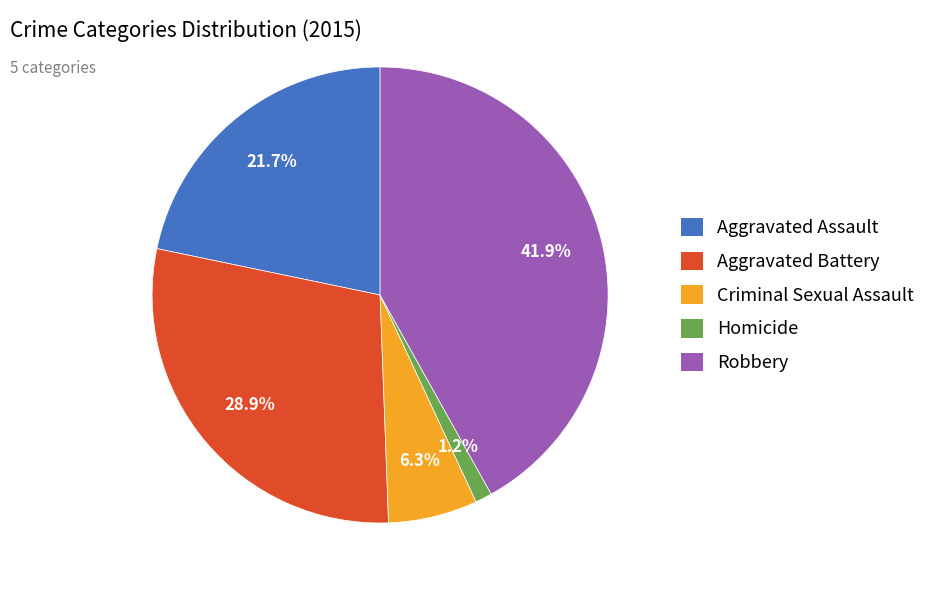

Between Criminal Sexual Assault and Robbery, which is larger?

Robbery